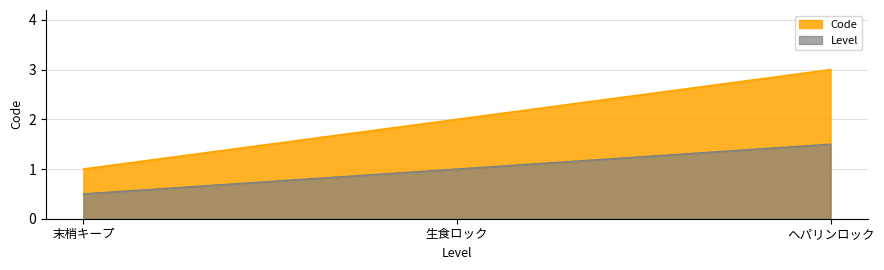

What is the value of the 2nd point from the left?

2